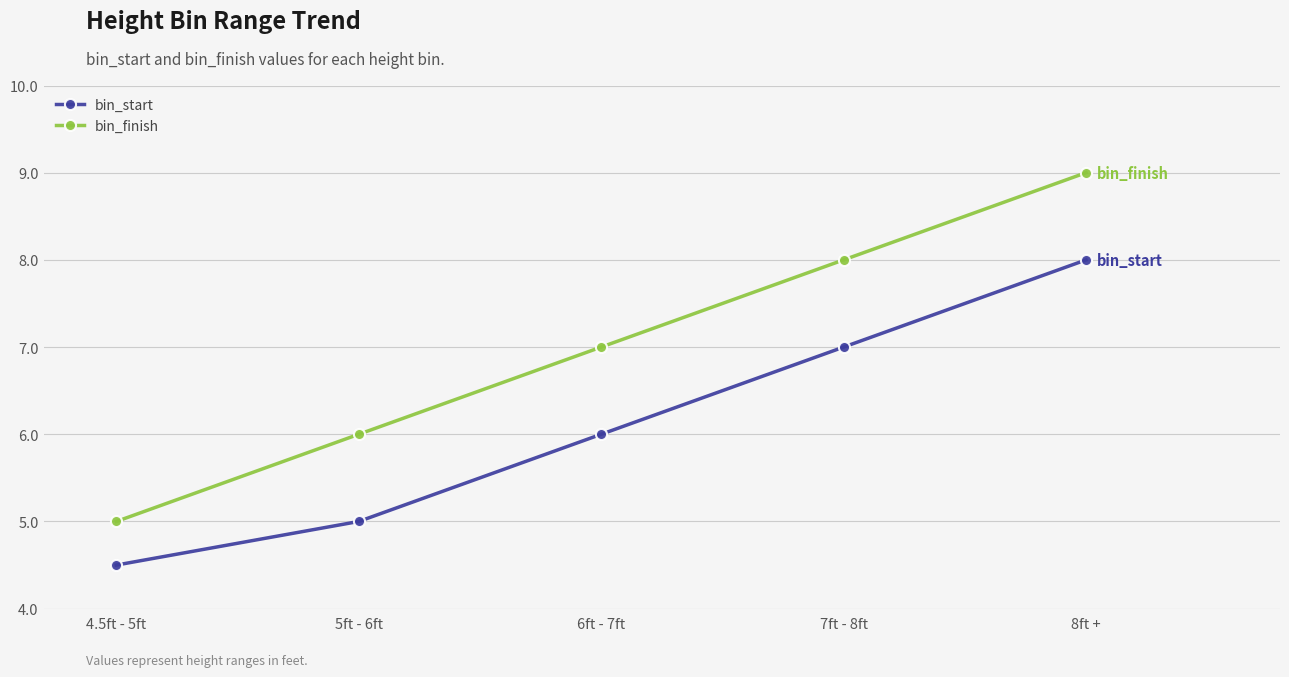

At which label does bin_finish reach its minimum?

4.5ft - 5ft